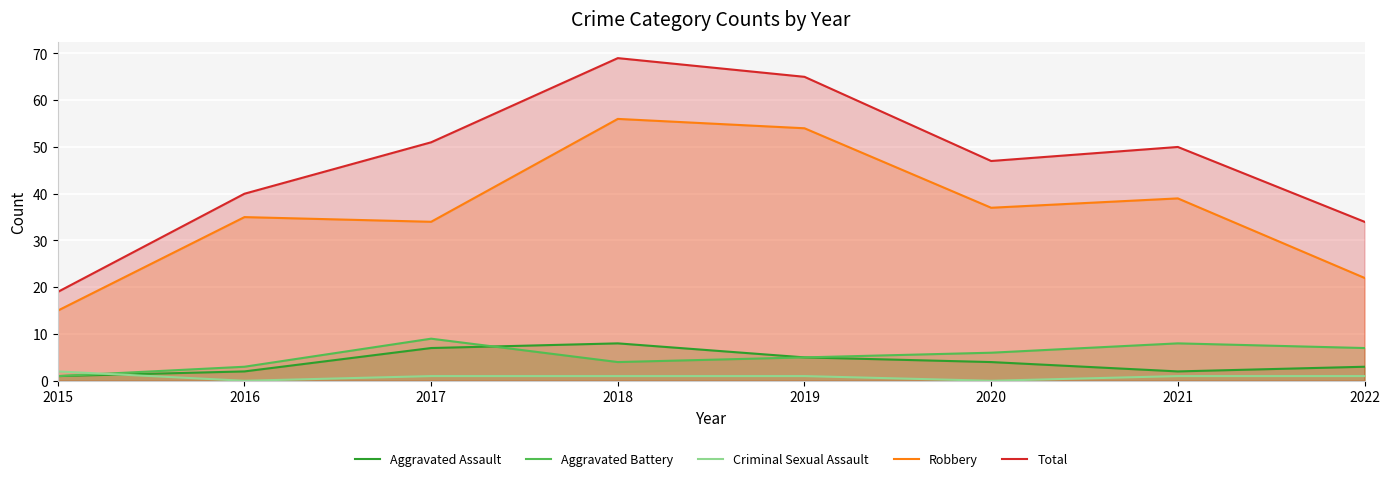

What is the difference between the highest and lowest values at 2019?

64